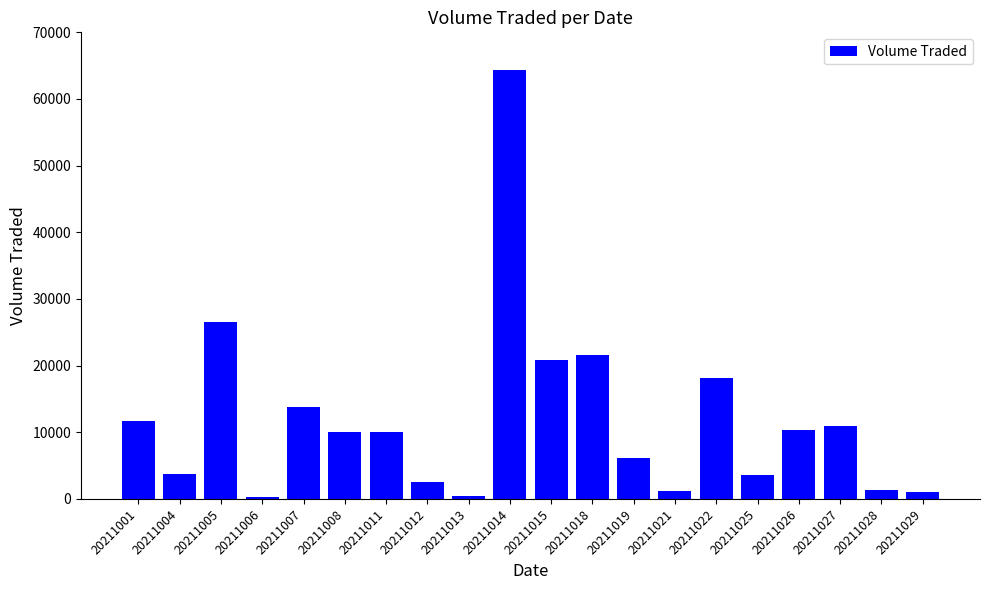

True or false: the data shows 33201 at 20211018.

False